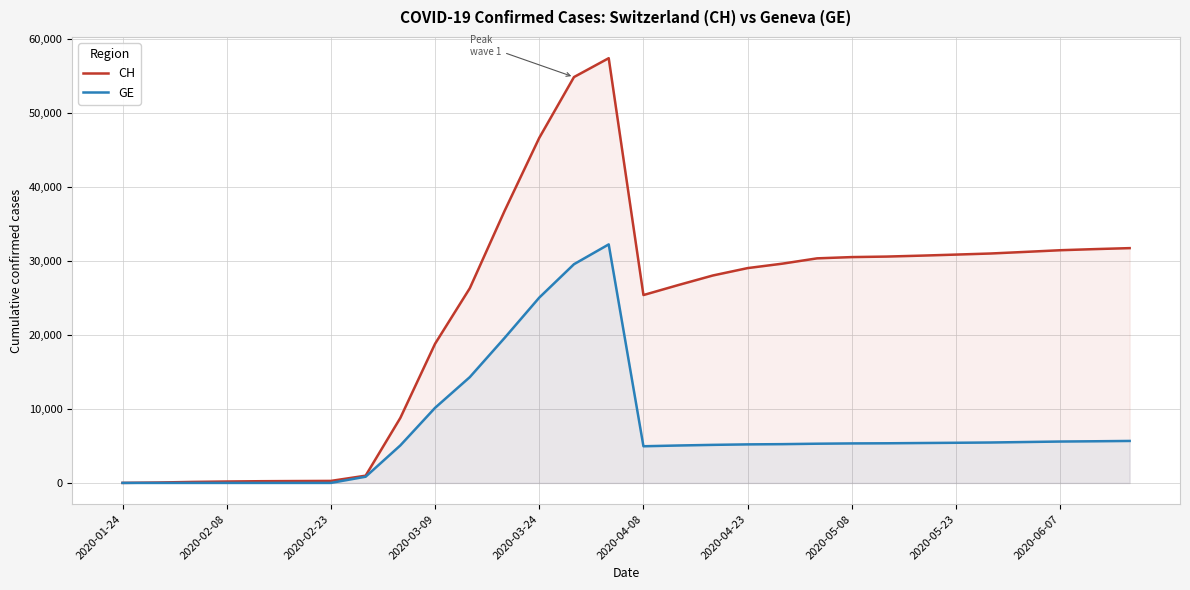

List the series in order of their peak value, lowest first.

GE, CH